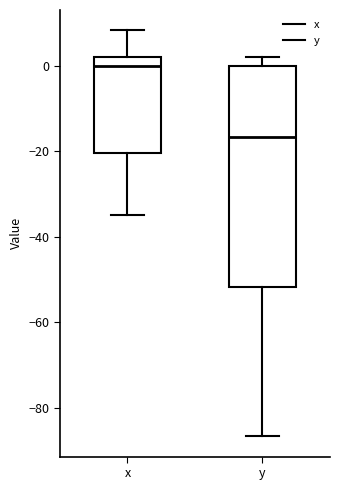

Where is the upper edge of the box for x on the y-axis? The values are not printed on the chart, so give them approximately, as read against the axis.

2